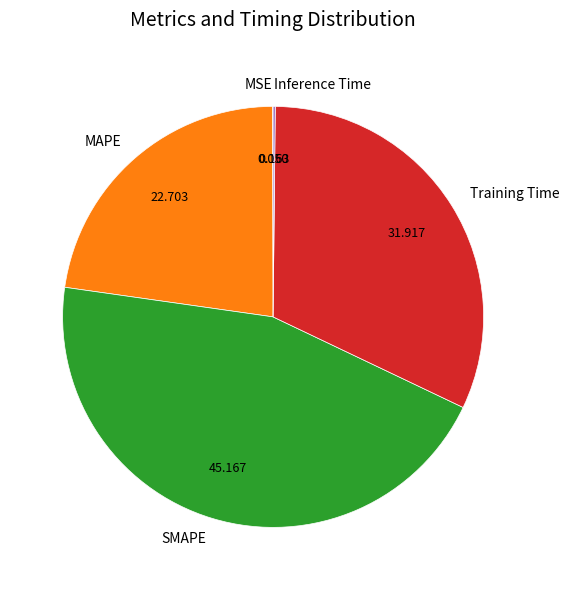

Does Training Time represent more than half of the total?

No